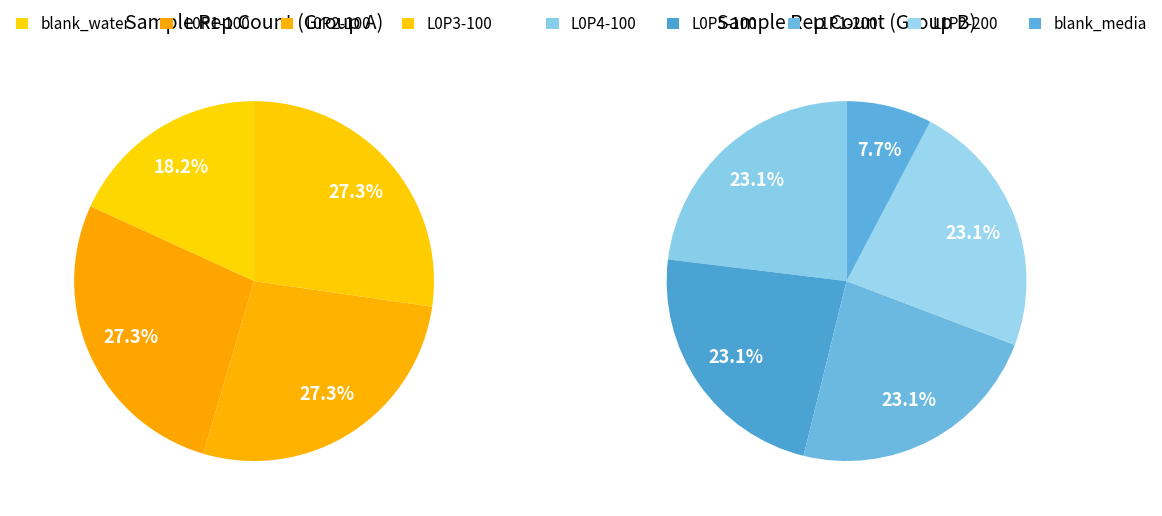

Which has a higher value, L1P1-200 or L0P5-100?

L1P1-200